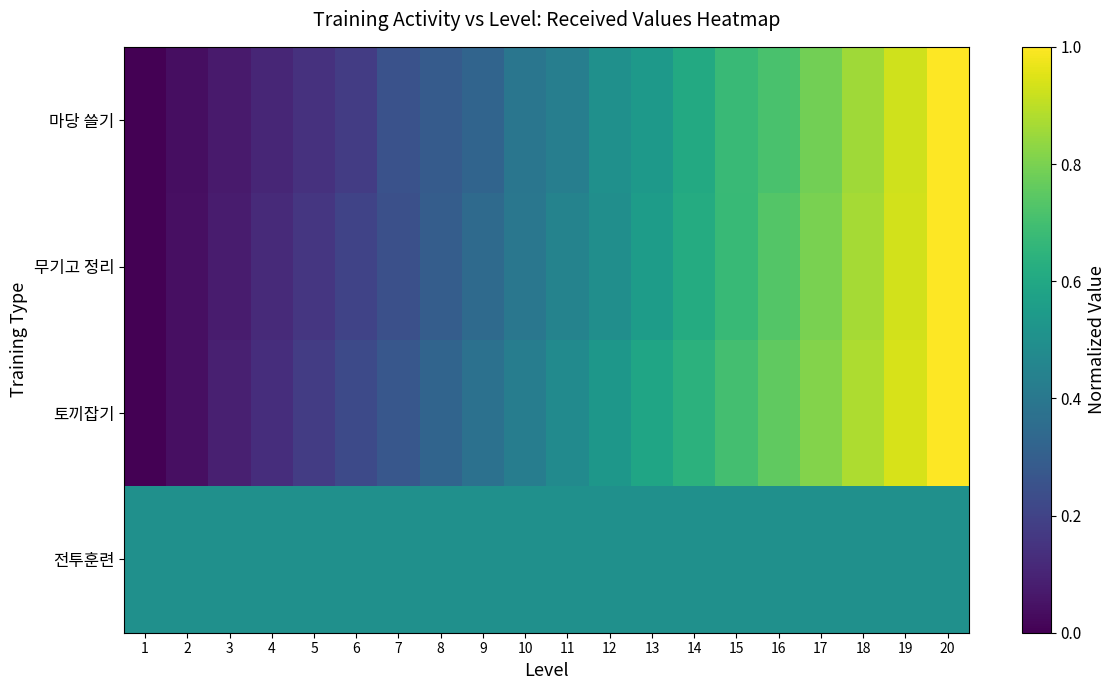

Which has a higher value, 11 or 3?

11